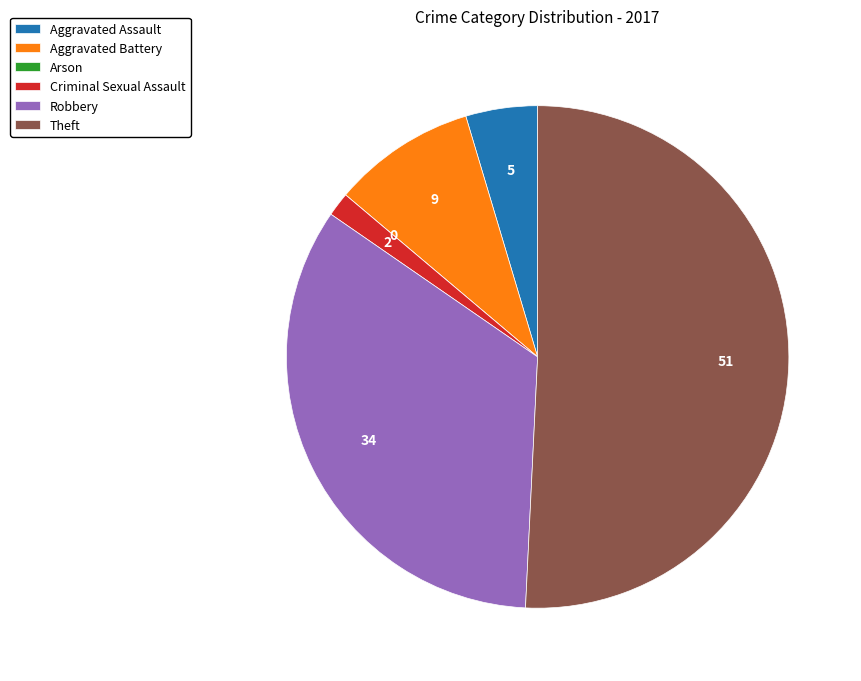

Which category accounts for the majority?

Theft